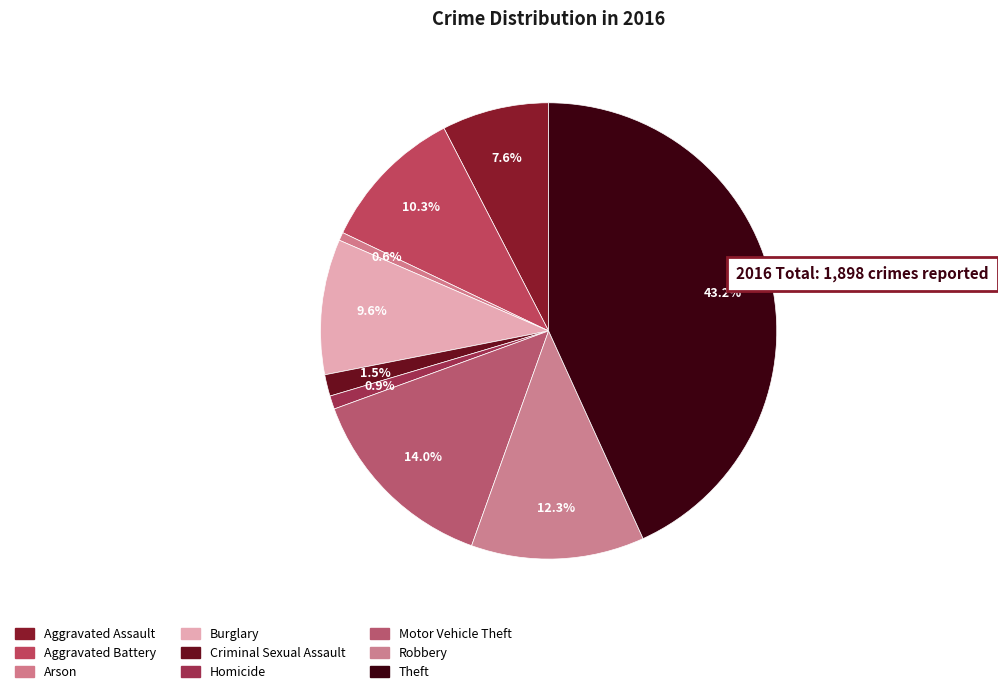

To the nearest percent, what is the difference between the largest and smallest slice percentages?

43%